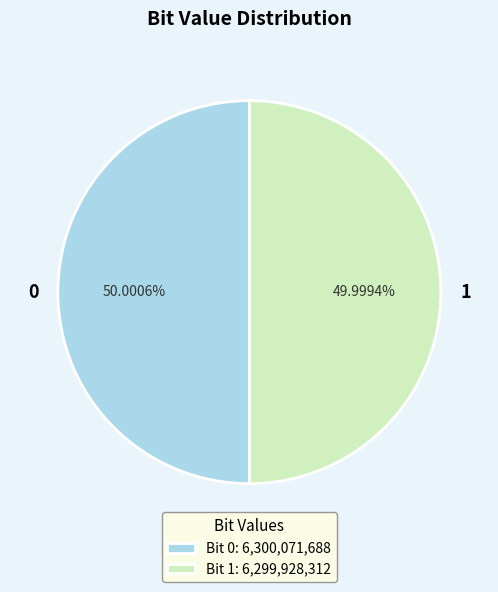

What percentage is the 0 slice, to the nearest percent?

50%